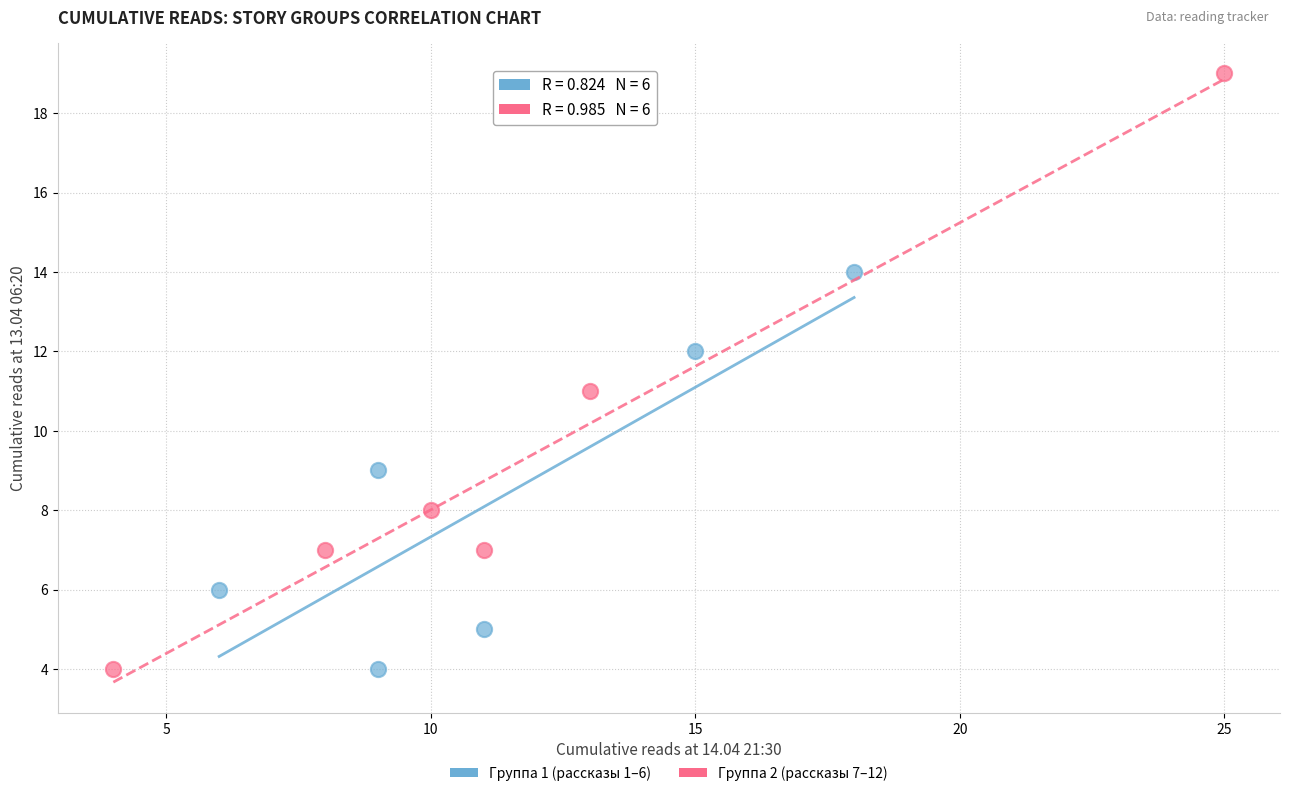

Which series has the largest Y range (max minus min)?

Группа 2 (рассказы 7–12)